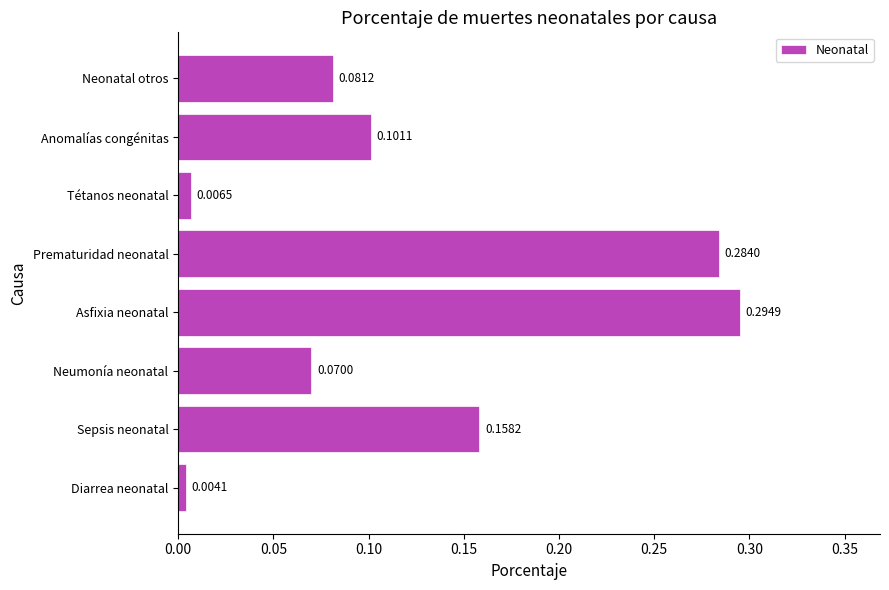

Rank the categories by value from lowest to highest.

Diarrea neonatal, Tétanos neonatal, Neumonía neonatal, Neonatal otros, Anomalías congénitas, Sepsis neonatal, Prematuridad neonatal, Asfixia neonatal